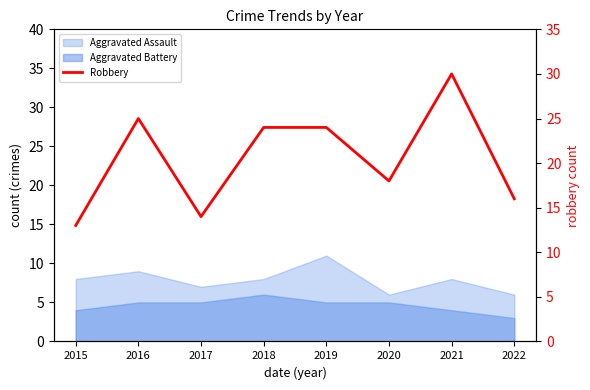

Does the chart have visible grid lines?

No